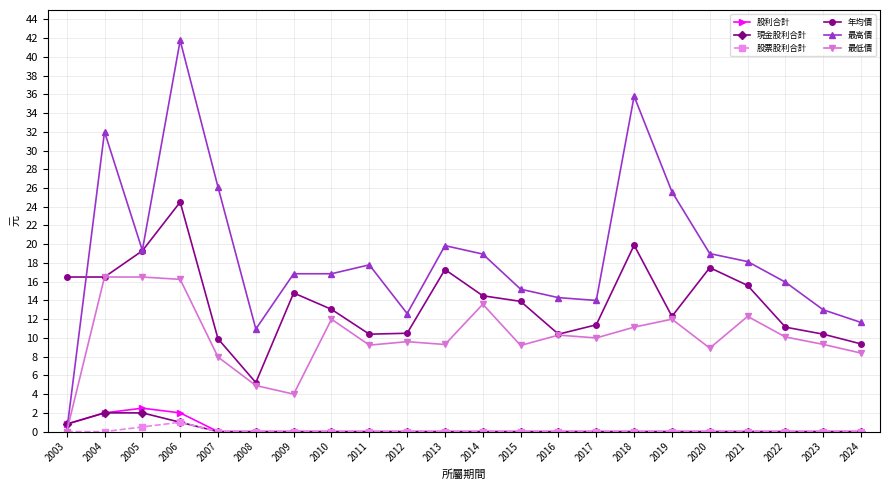

At which category does 最高價 reach its first local valley?

2005